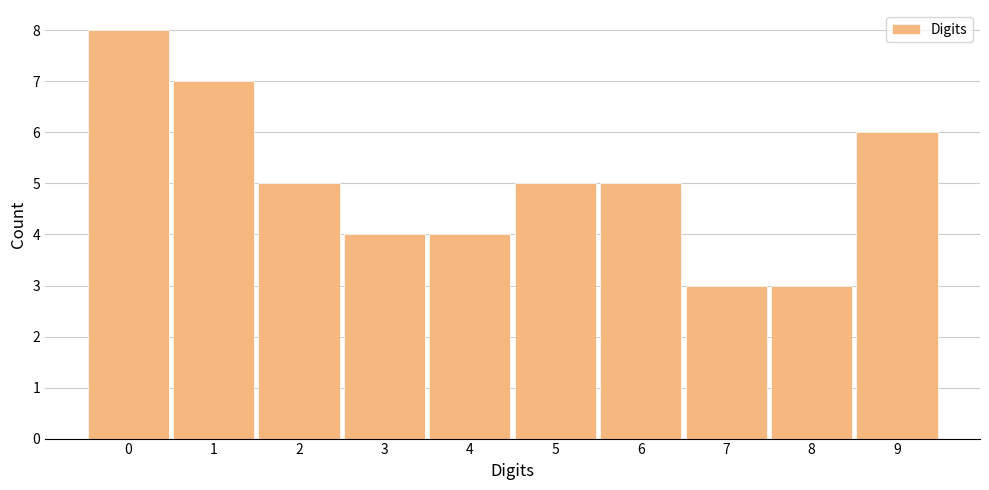

How tall is the bar that spans 0.5 to 1.5 on the x-axis? The values are not printed on the chart, so give them approximately, as read against the axis.

7